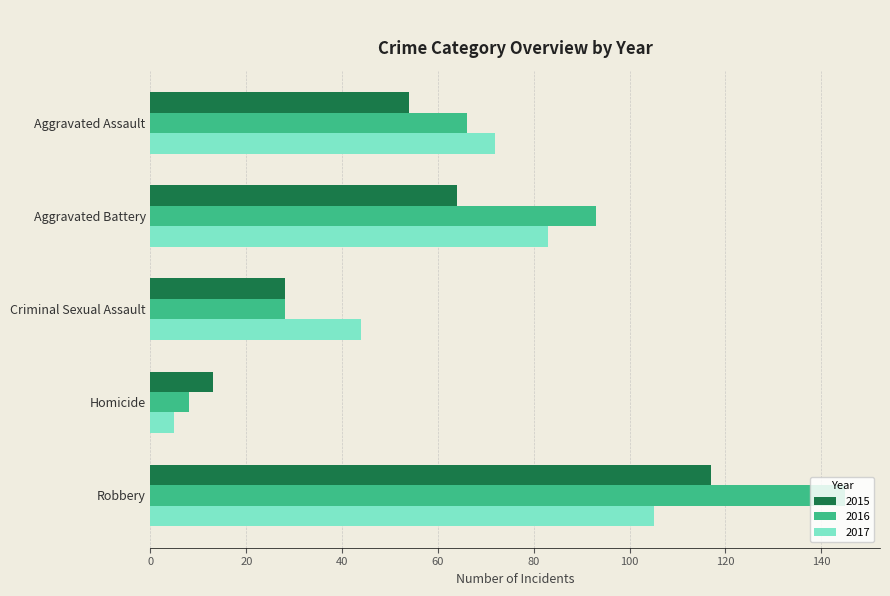

Rank the series by their maximum value, from highest to lowest.

2016, 2015, 2017